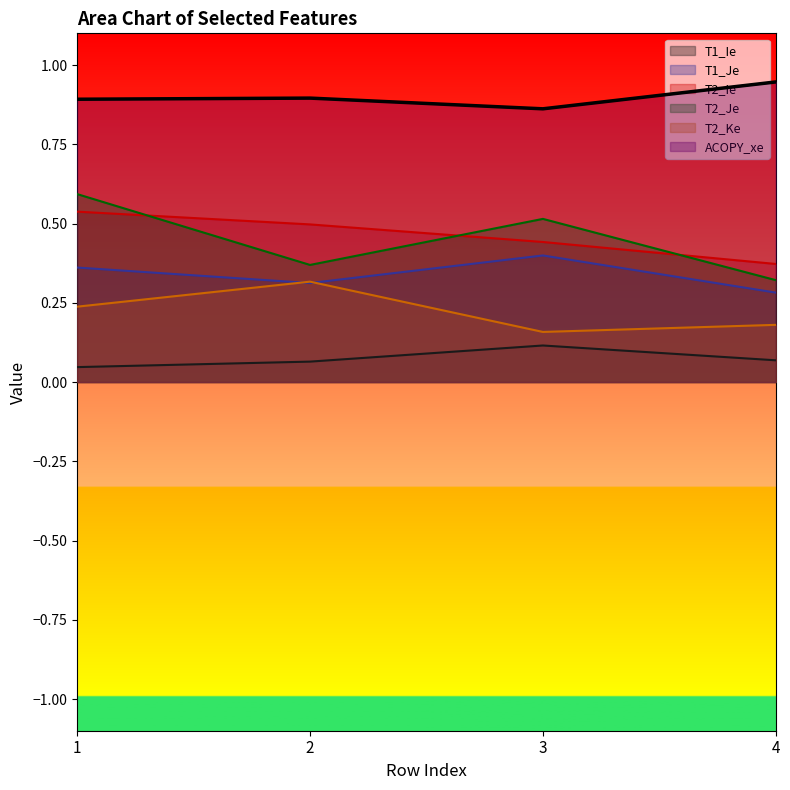

Which series ends up on top after the final intersection of T2_Ie and T2_Je?

T2_Ie